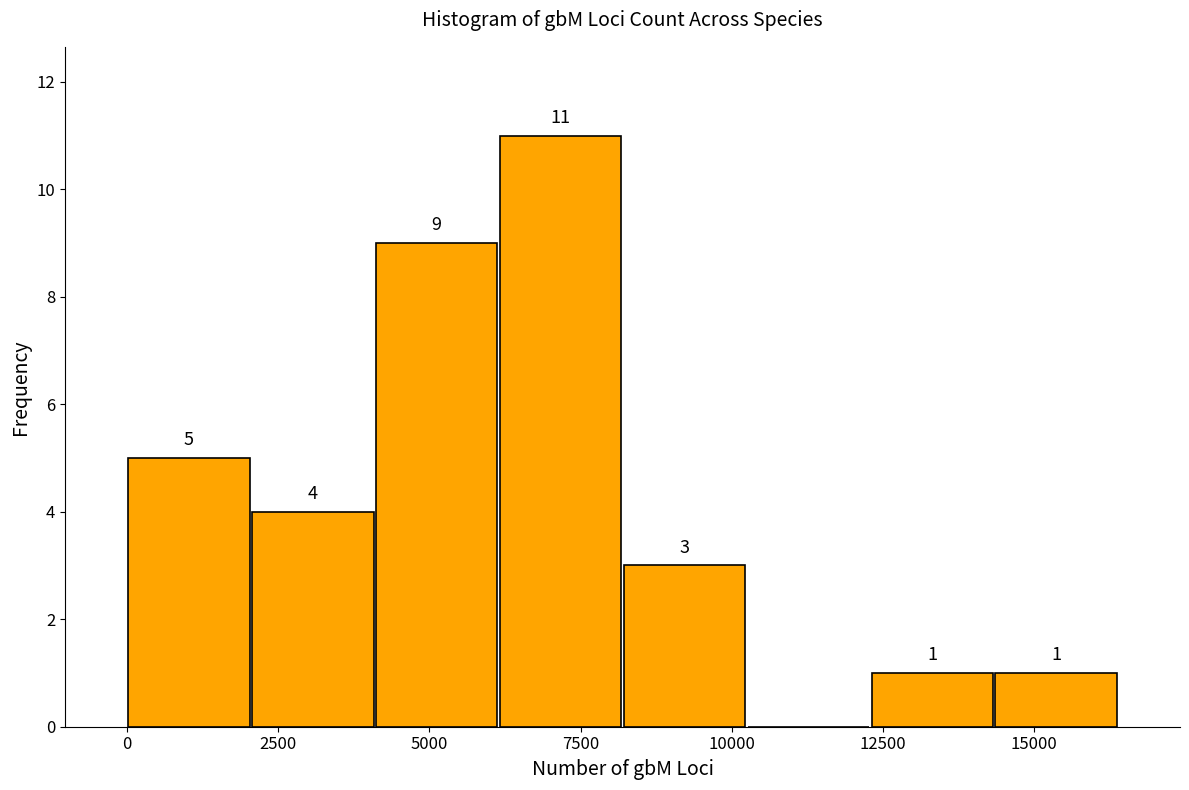

Which range on the x-axis has the tallest bar?

6000 to 8000